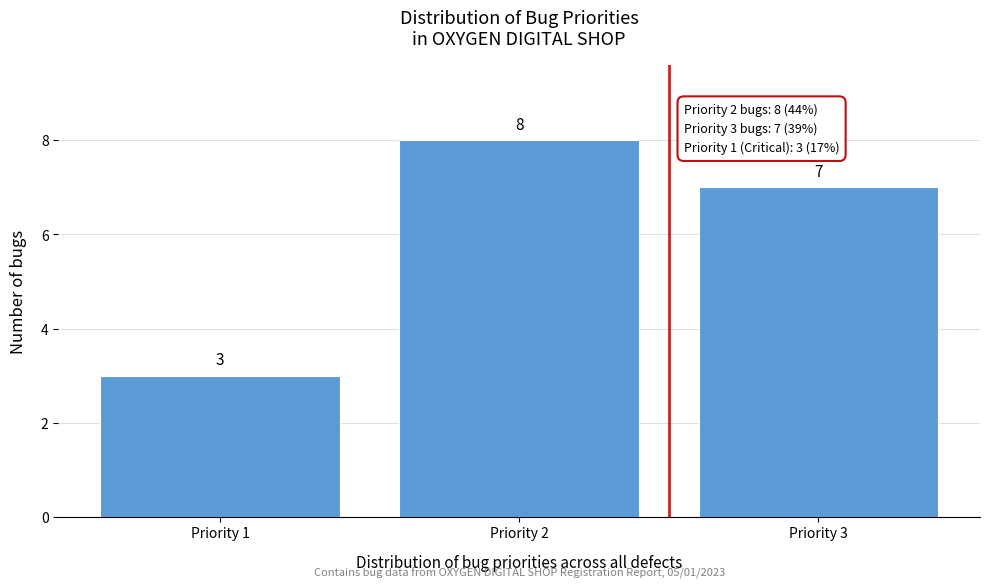

Reading left to right, transcribe all the data shown in this chart.

Priority 1=3	Priority 2=8	Priority 3=7